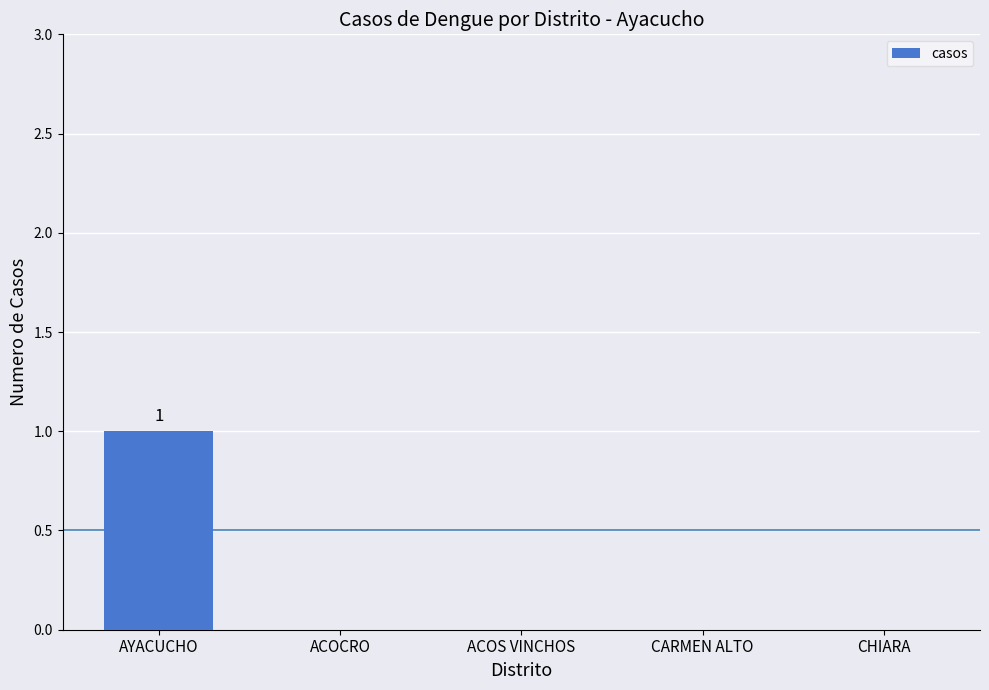

True or false: the data shows 1 at ACOCRO.

False